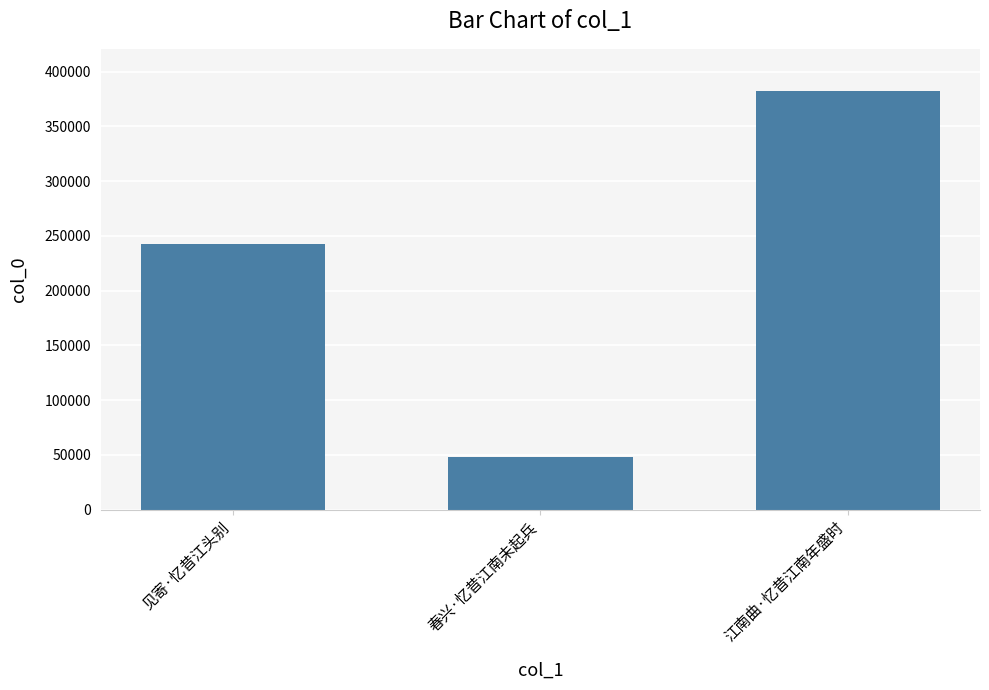

Which label corresponds to the smallest value in the chart?

春兴·忆昔江南未起兵